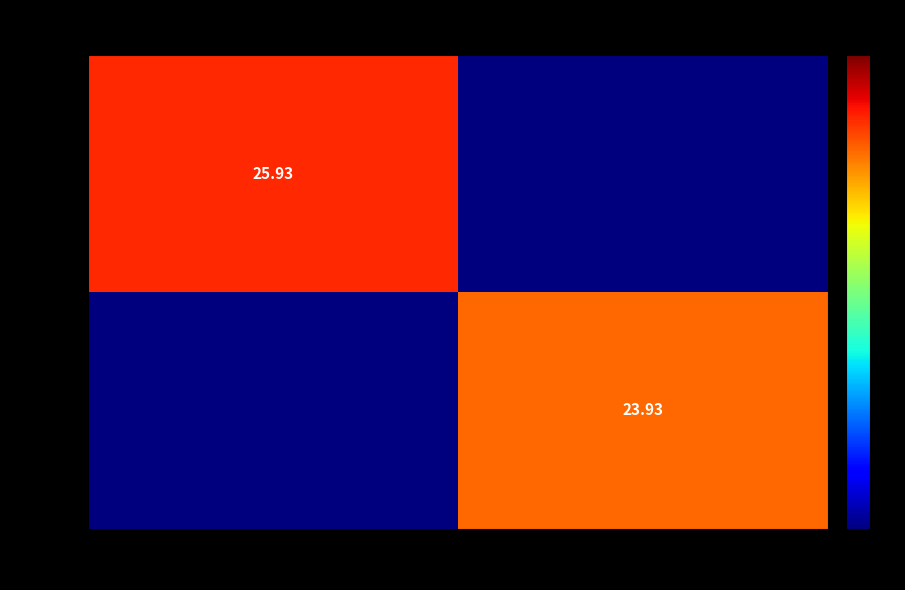

How many categories are shown in the chart?

2